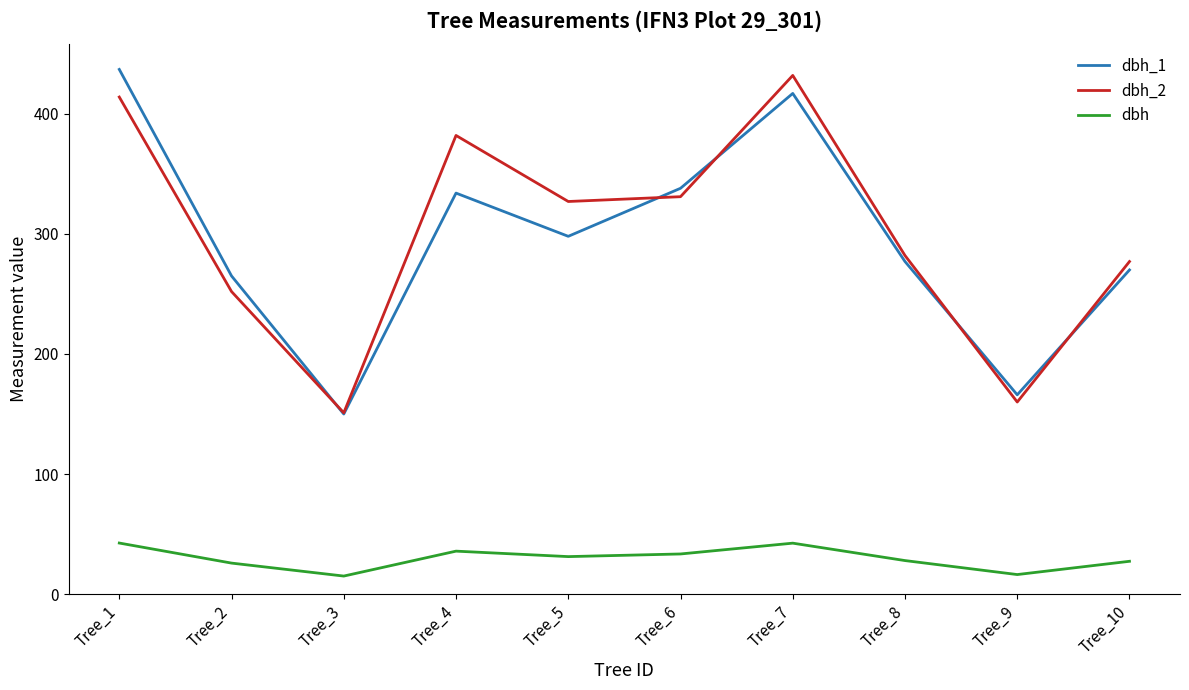

At which category does dbh_1 reach its first local valley?

Tree_3